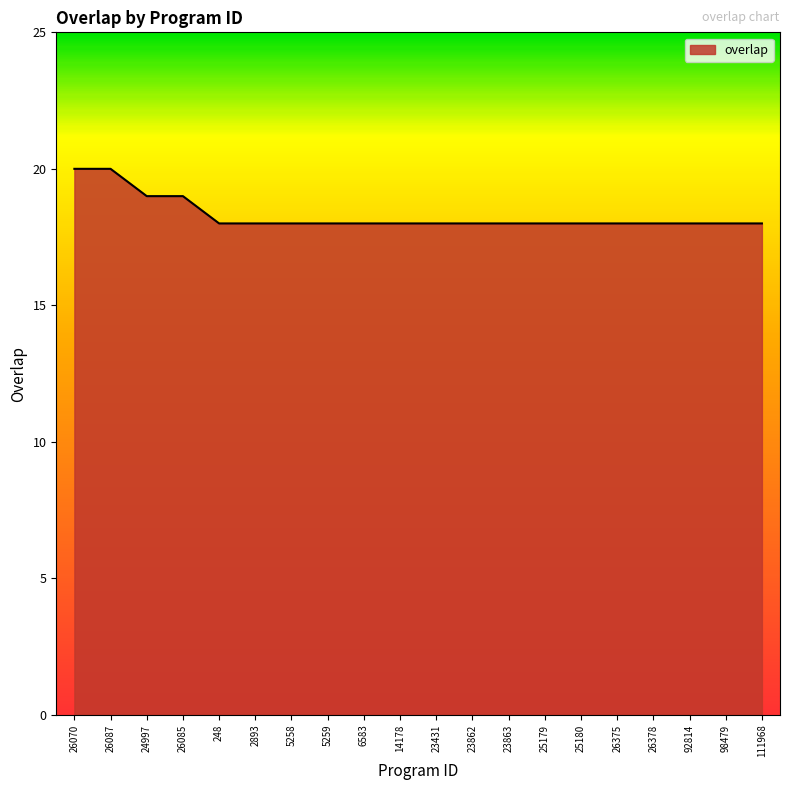

Between 6583 and 26070, which is larger?

26070